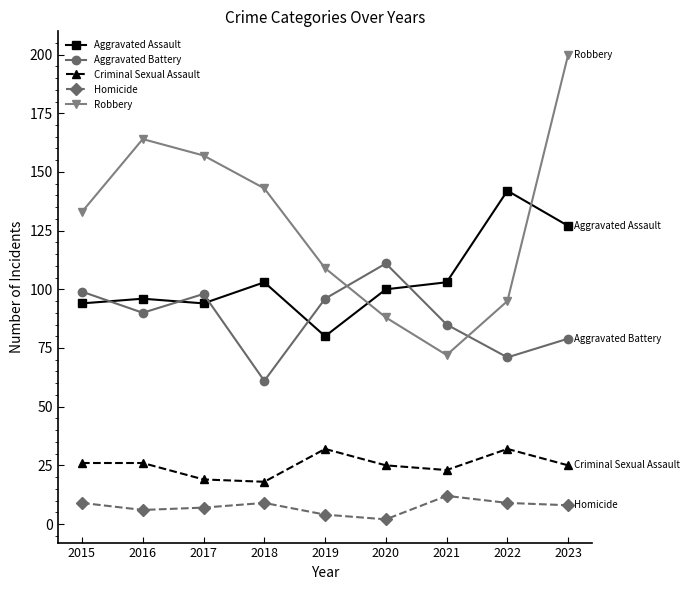

What is the difference between the maximum and second lowest values in the Aggravated Assault series?

48